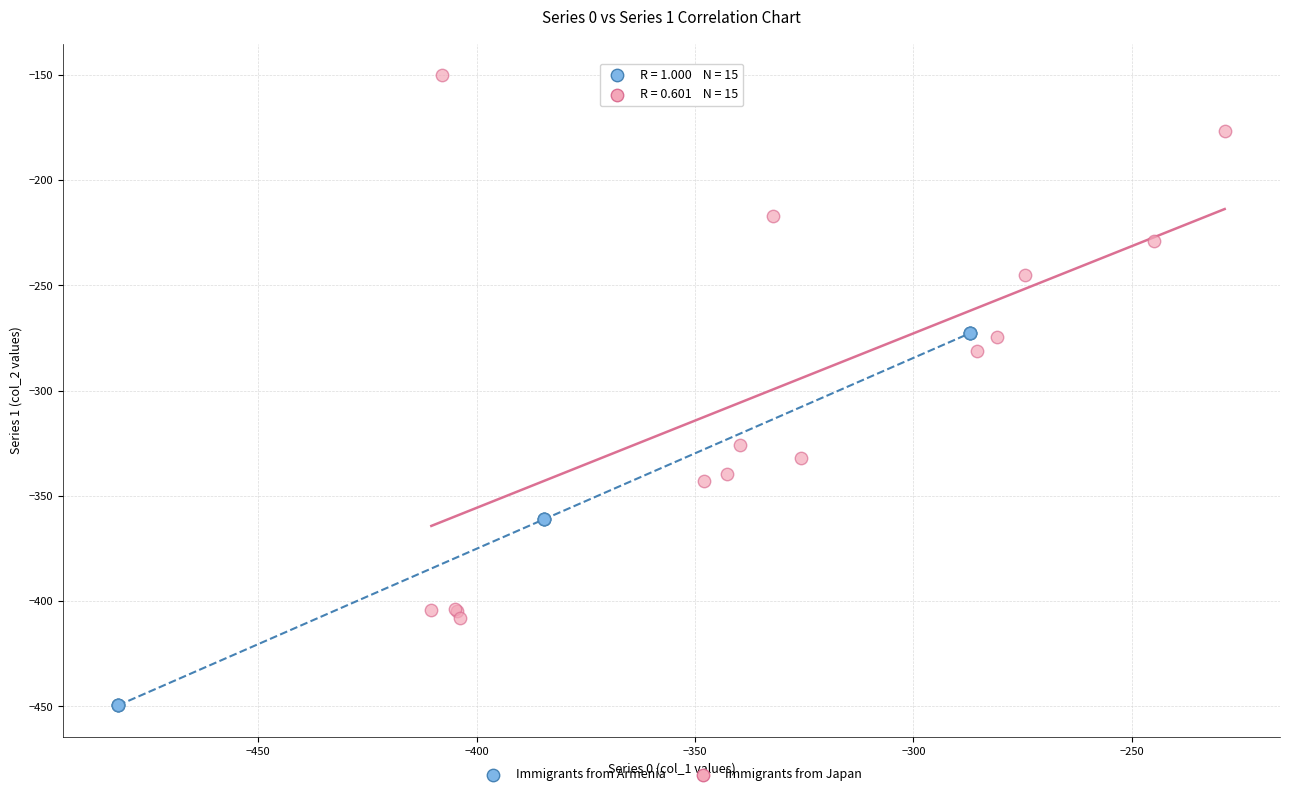

Which series reaches the minimum Y coordinate?

Immigrants from Armenia